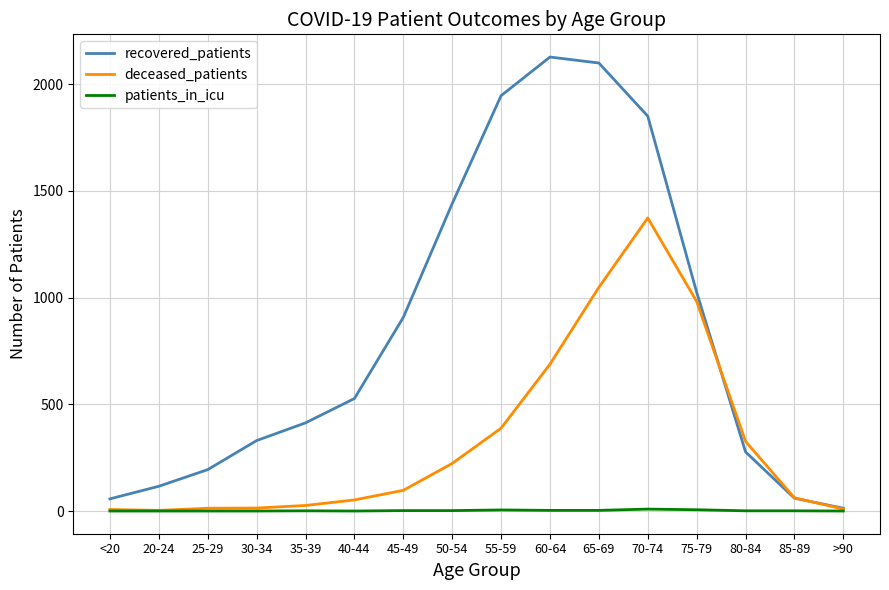

Rank the series by their maximum value, from lowest to highest.

patients_in_icu, deceased_patients, recovered_patients